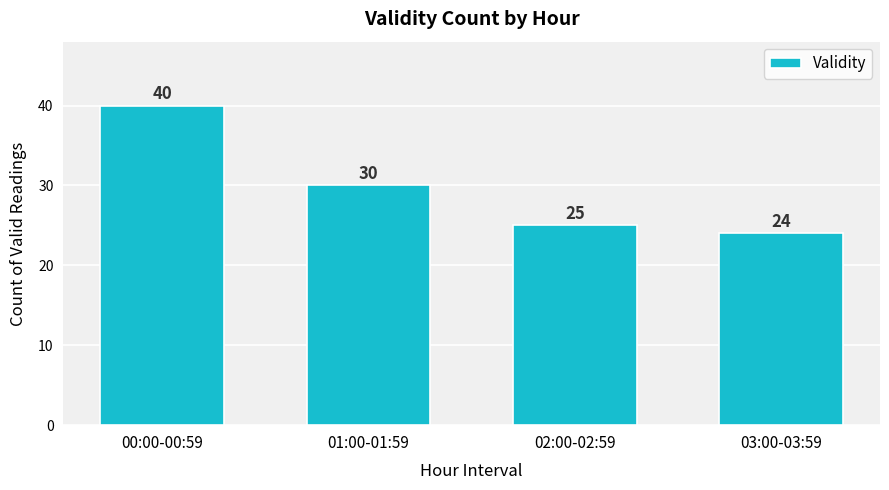

List the labels in order of value, smallest first.

03:00-03:59, 02:00-02:59, 01:00-01:59, 00:00-00:59